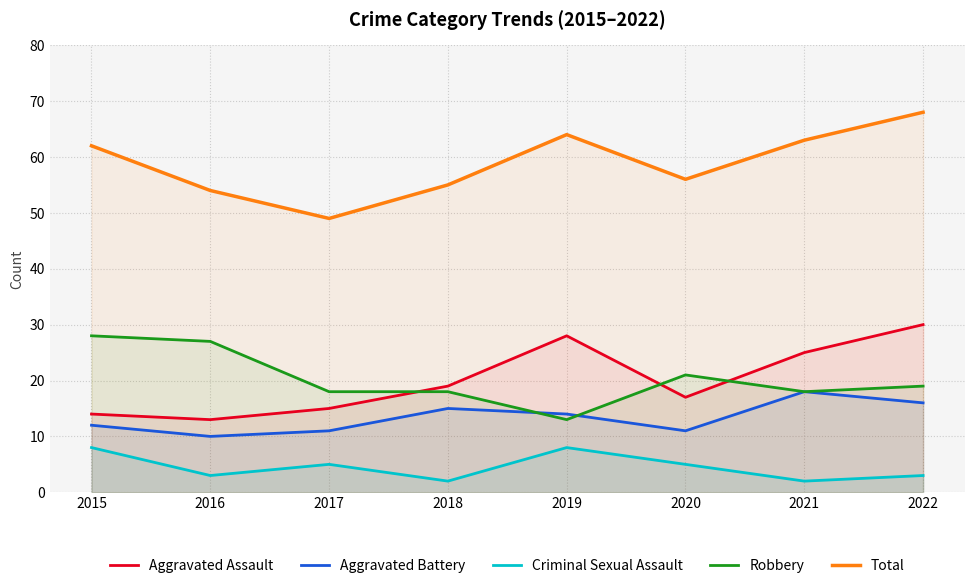

Is the value of Criminal Sexual Assault at 2020 greater than the value of Aggravated Battery at 2016?

No